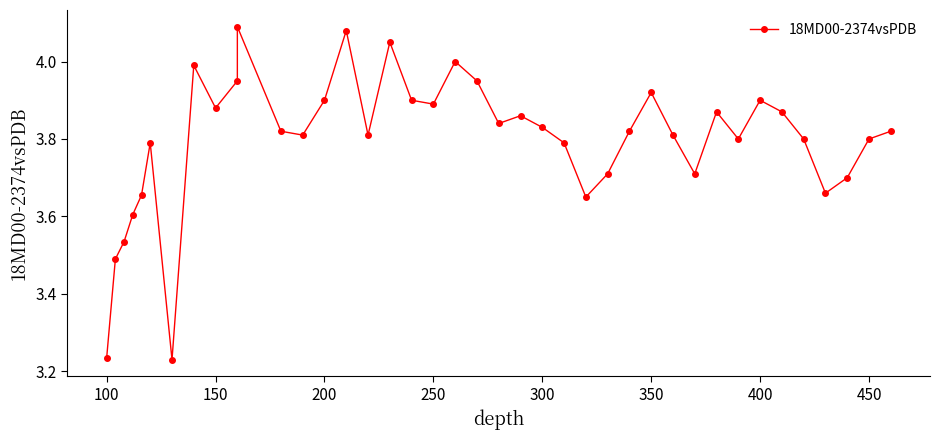

True or false: the data shows 5.8 at 100.

False